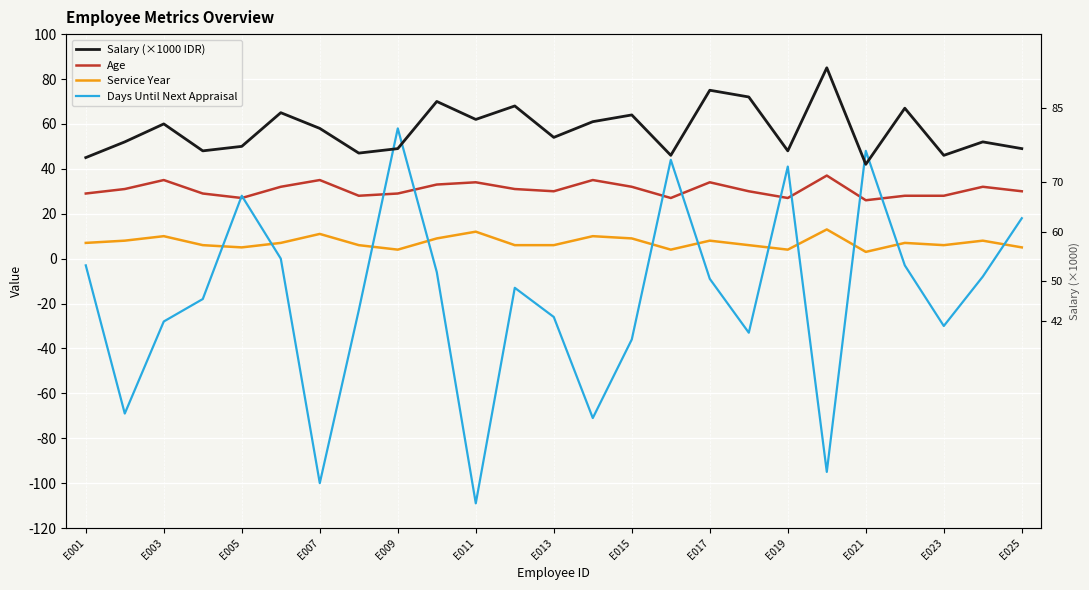

How many lines are shown in the chart?

4